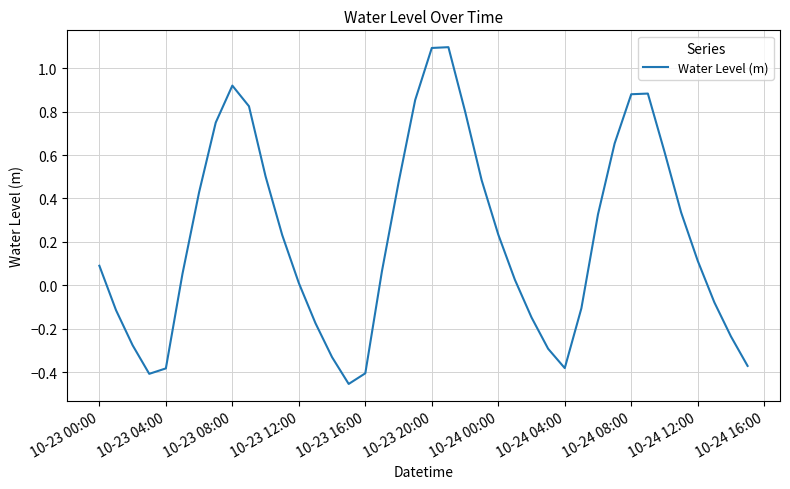

Is this an area chart (filled region under the line)?

No